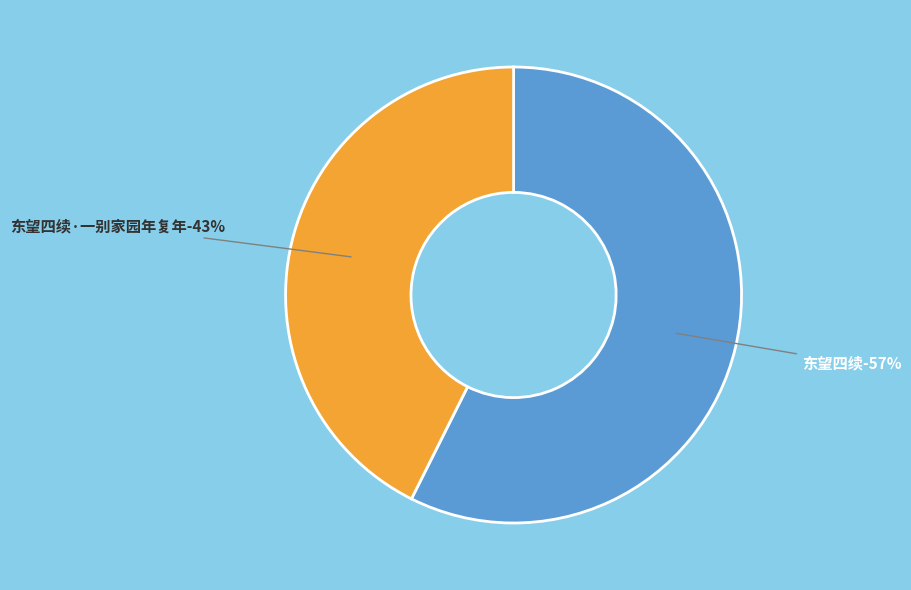

To the nearest percent, what percentage of the pie is 东望四续?

57%